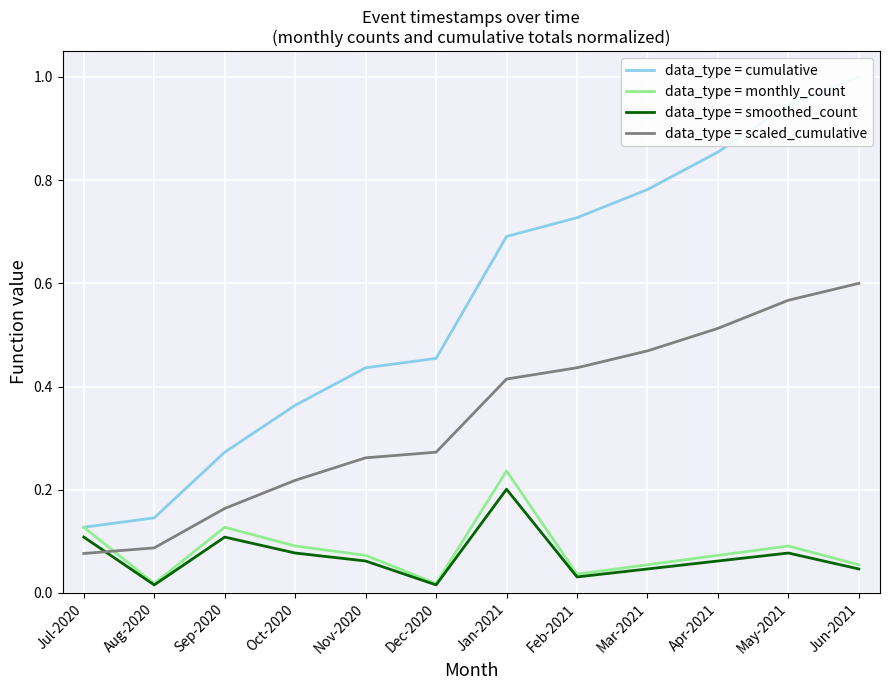

What is the label of the 12th point from the left?

Jun-2021